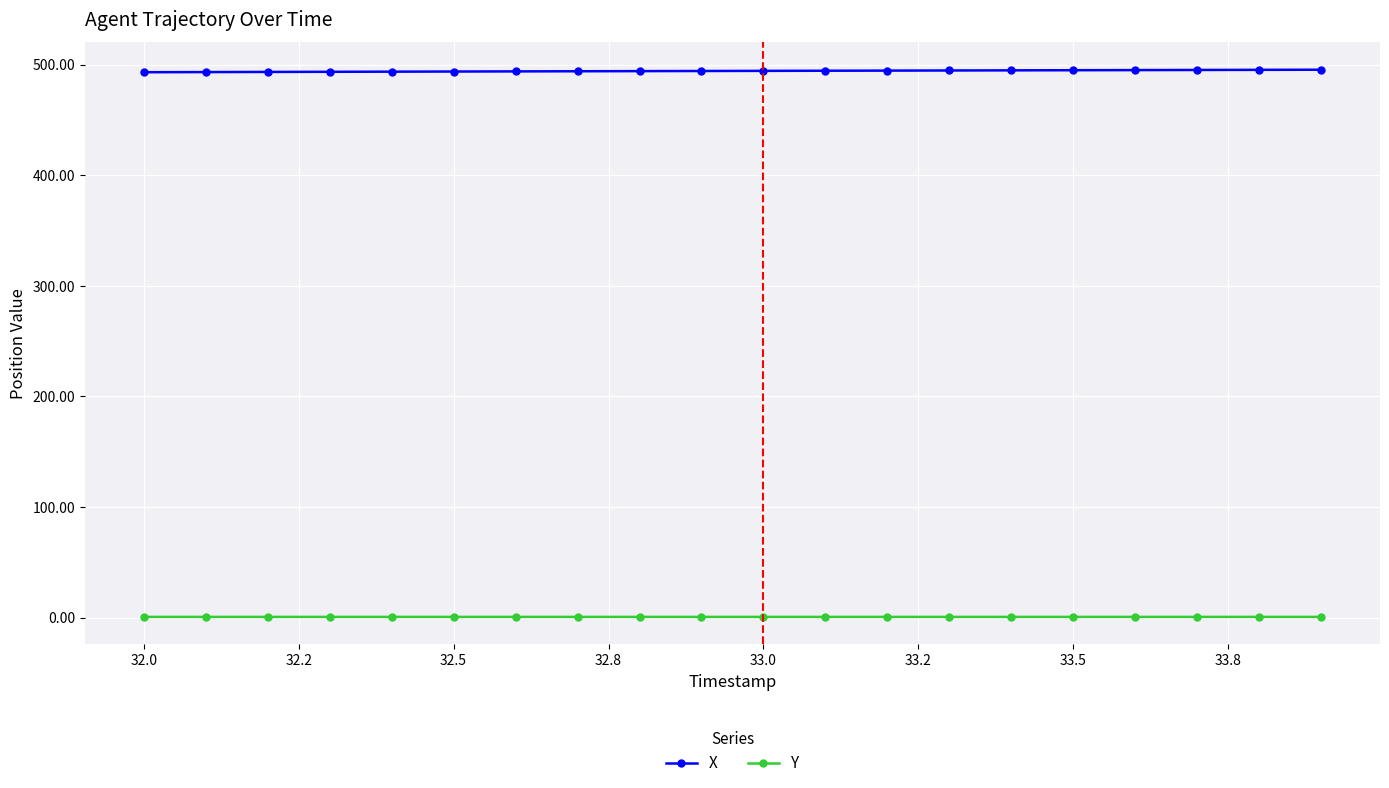

What is the average value of the X series?

494.3